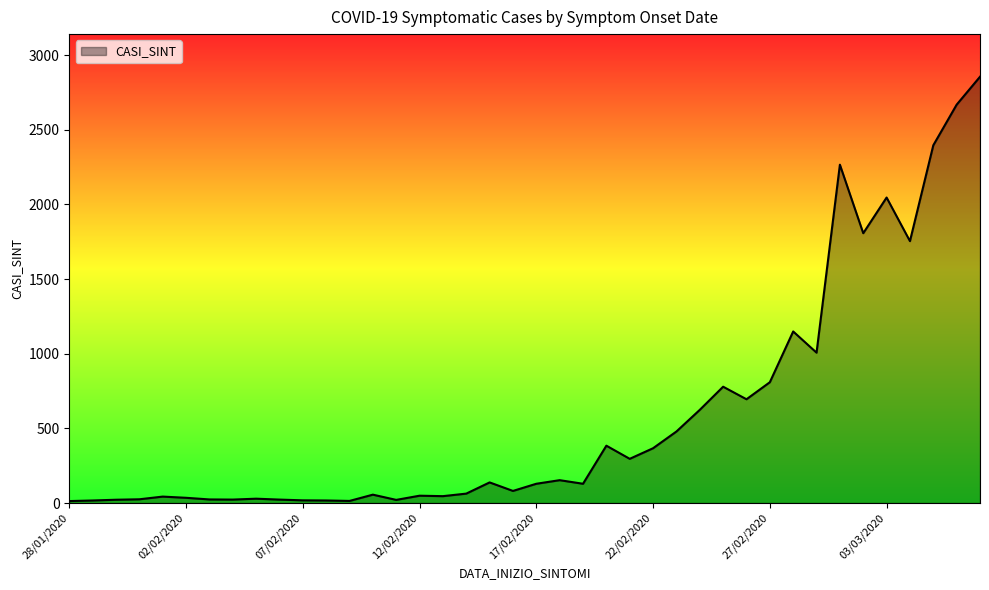

What is the difference between the maximum and minimum values?

2842